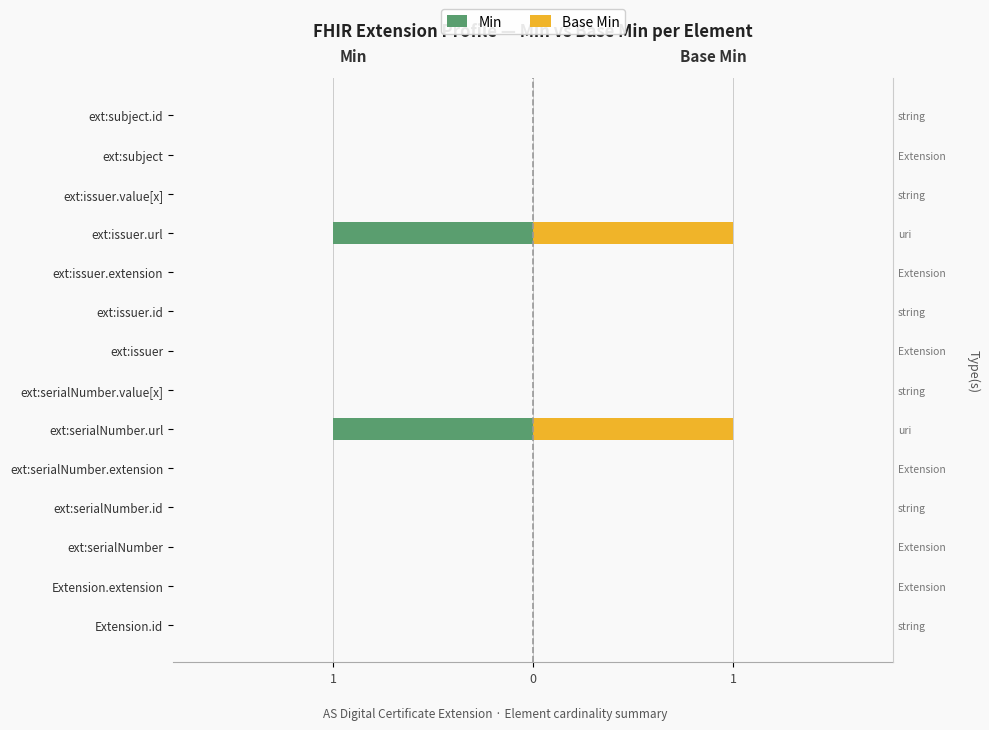

What are all the series names shown in the legend?

Min, Base Min